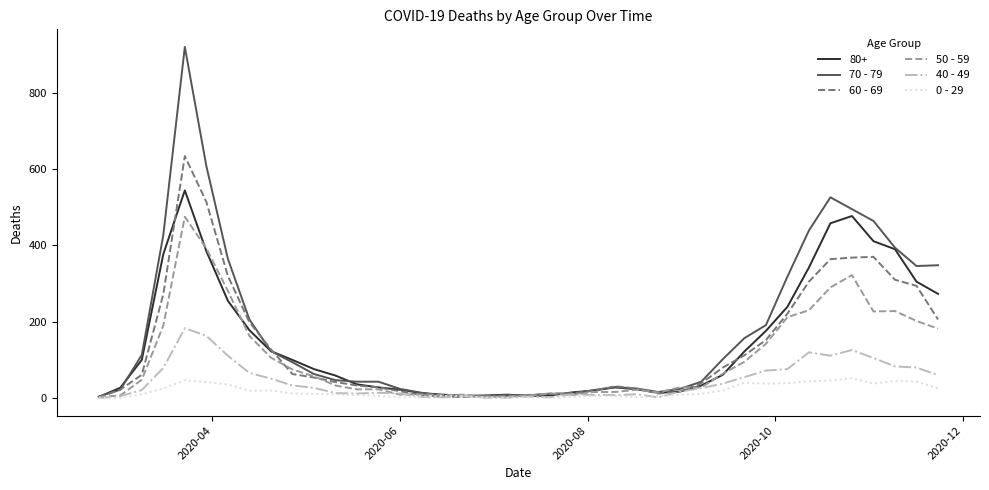

What is the greatest value displayed?

920